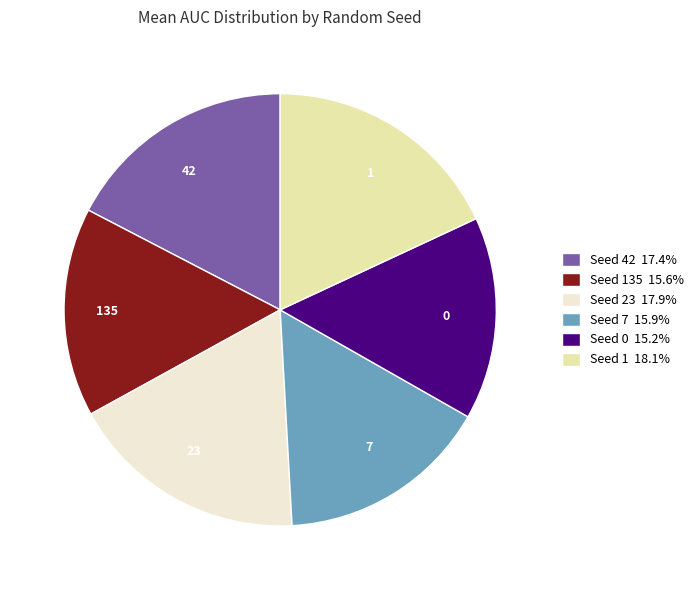

Count the number of slices in the pie.

6